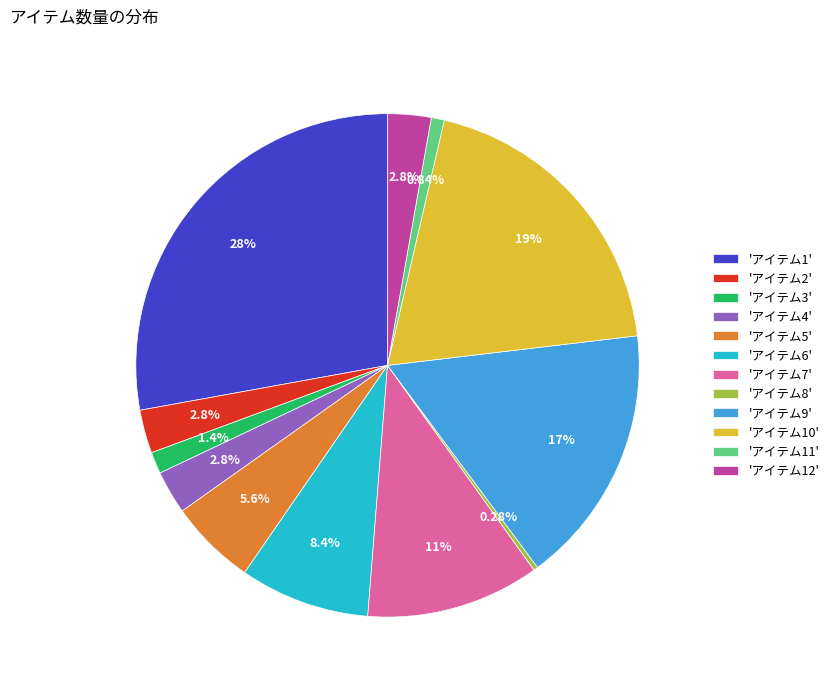

Is there a majority slice in this chart?

No